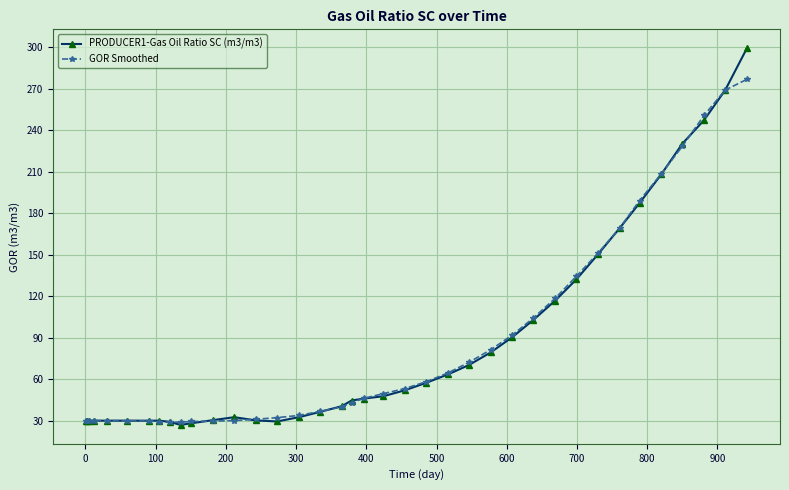

Which series has the largest range (max minus min)?

PRODUCER1-Gas Oil Ratio SC (m3/m3)